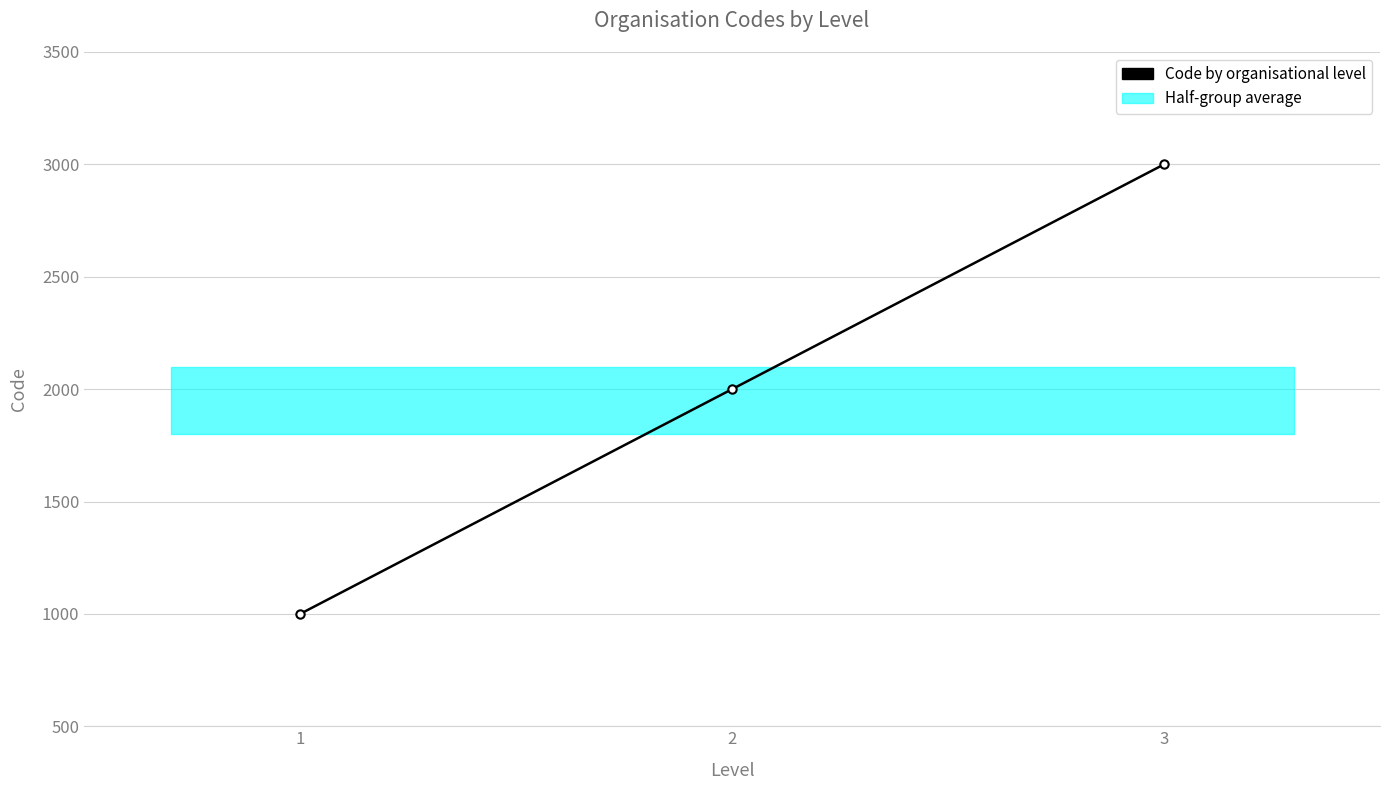

How many data points are above 2000?

1